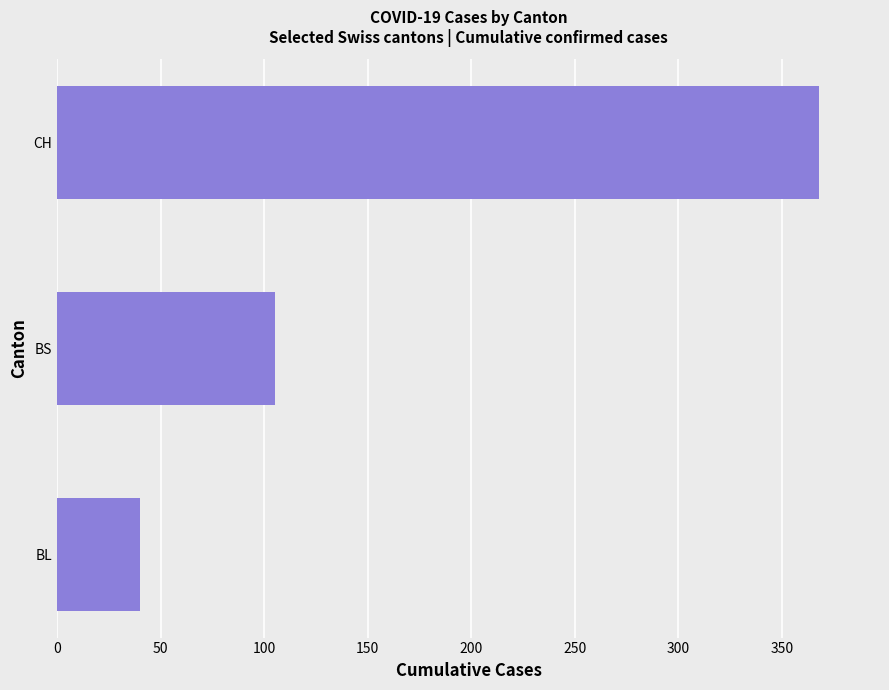

Reading bottom to top, what are all the values shown in this chart?

BL=40	BS=105	CH=368